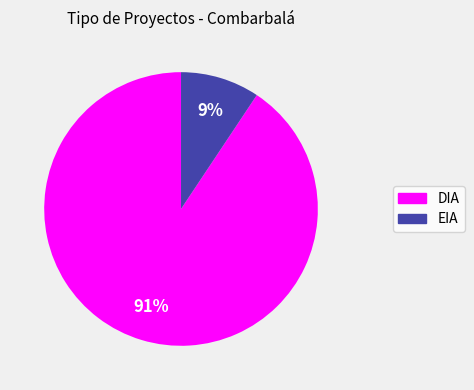

Which slice is the smallest?

EIA